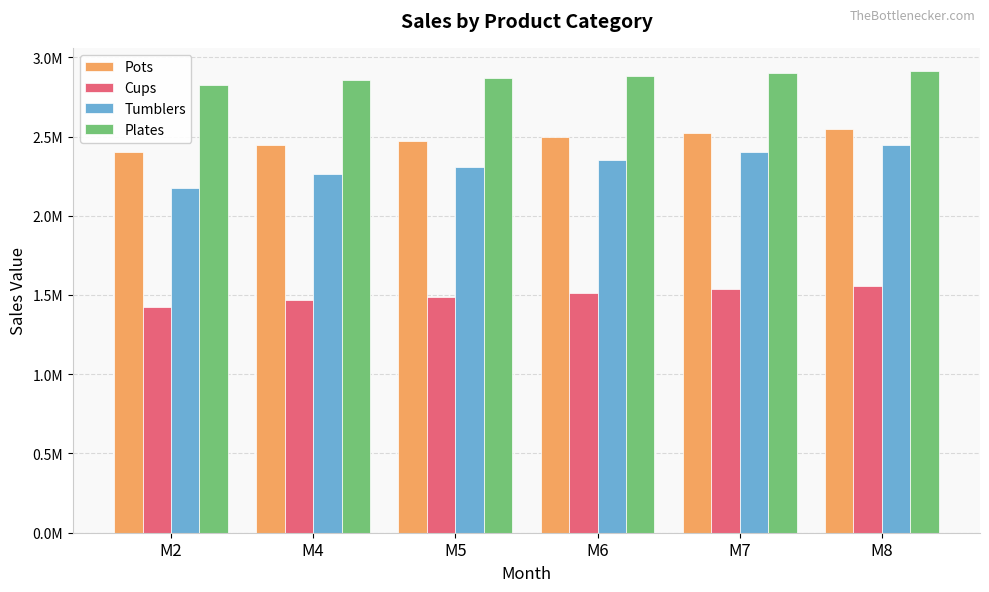

At which label does Pots first exceed 2497830?

M6